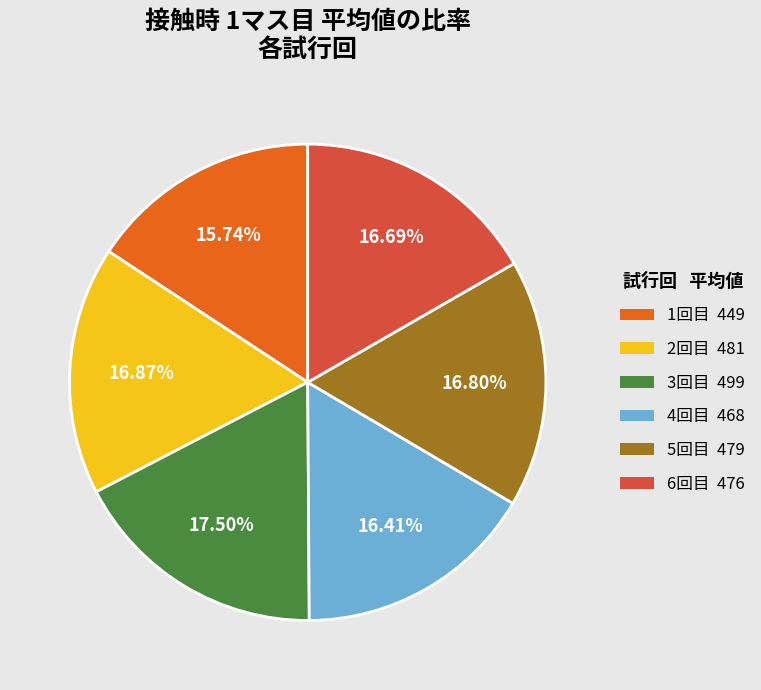

Which has a higher value, 1回目 449 or 3回目 499?

3回目 499